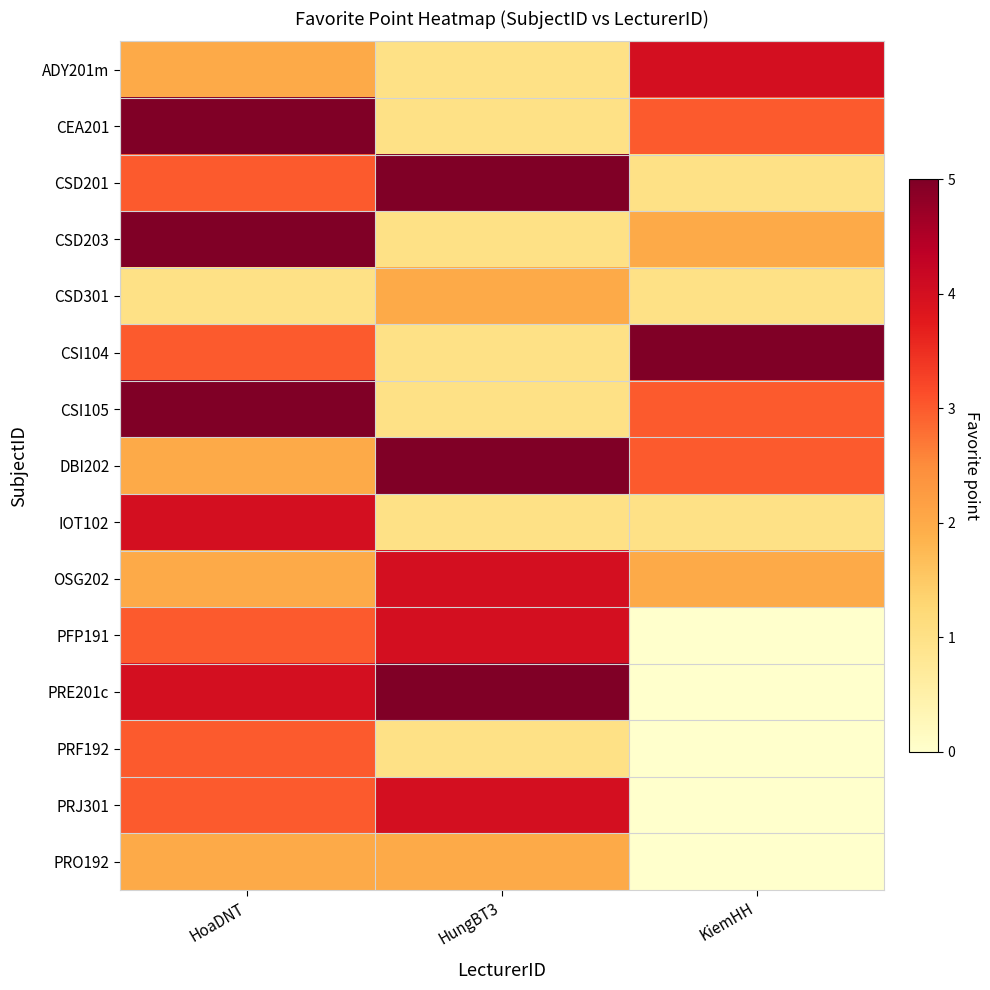

At which category is the sum across all series the highest?

HoaDNT